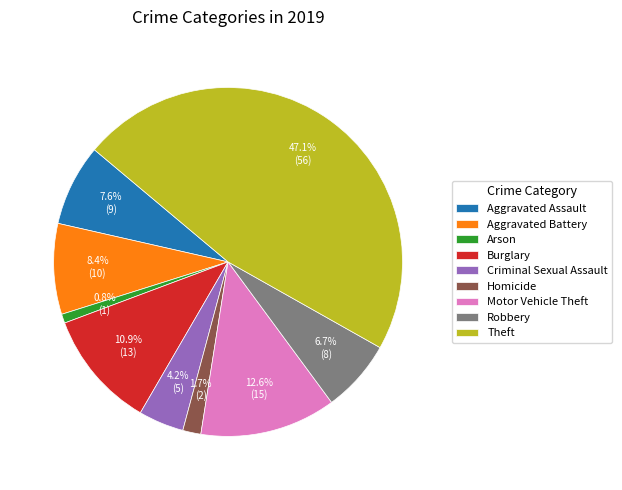

Is it true that Aggravated Battery is 8% of the pie?

True